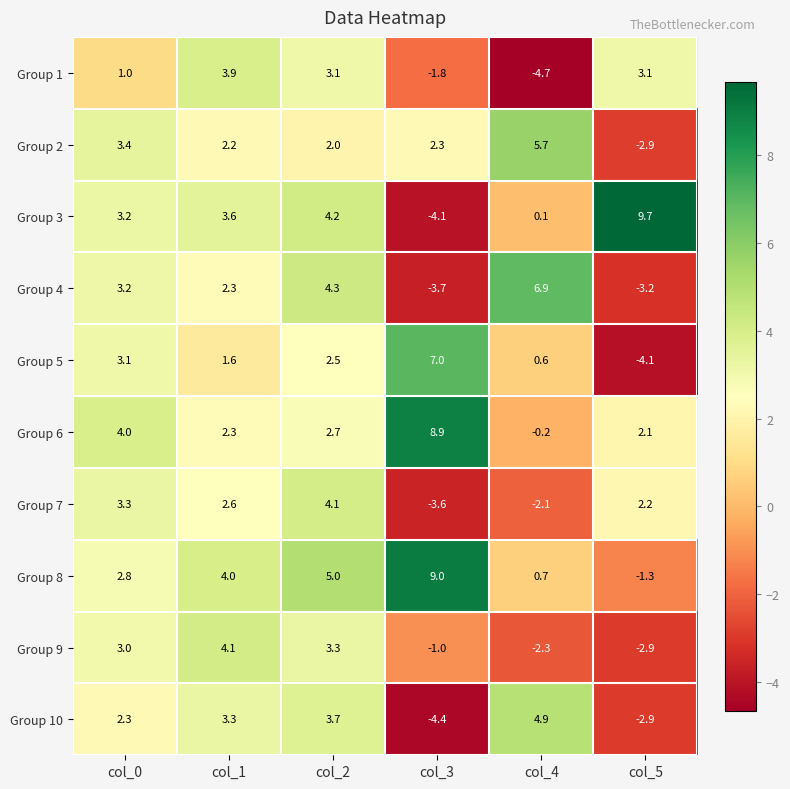

What is the approximate value of Group 9 at col_0?

3.0